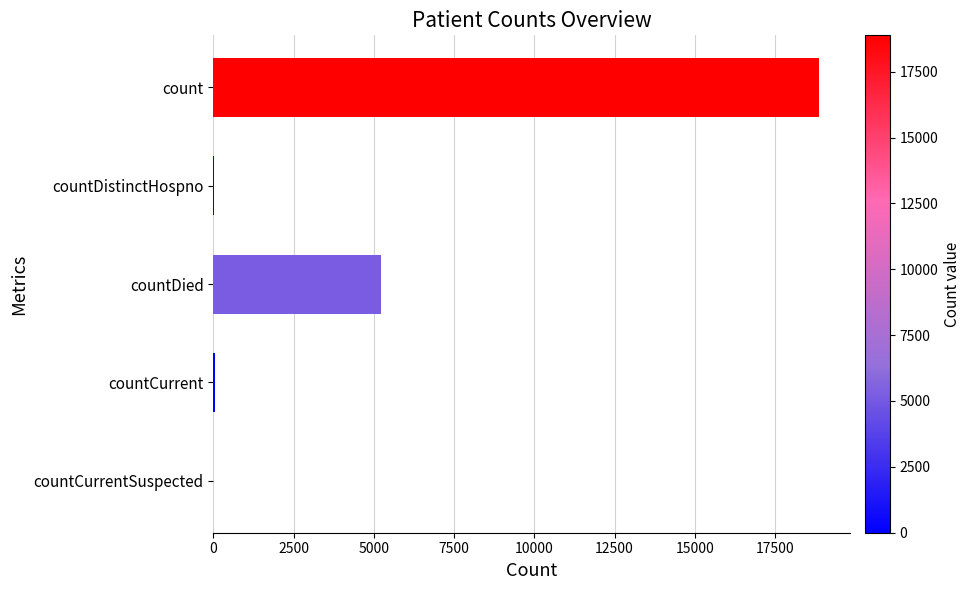

Between count and countDied, which is larger?

count